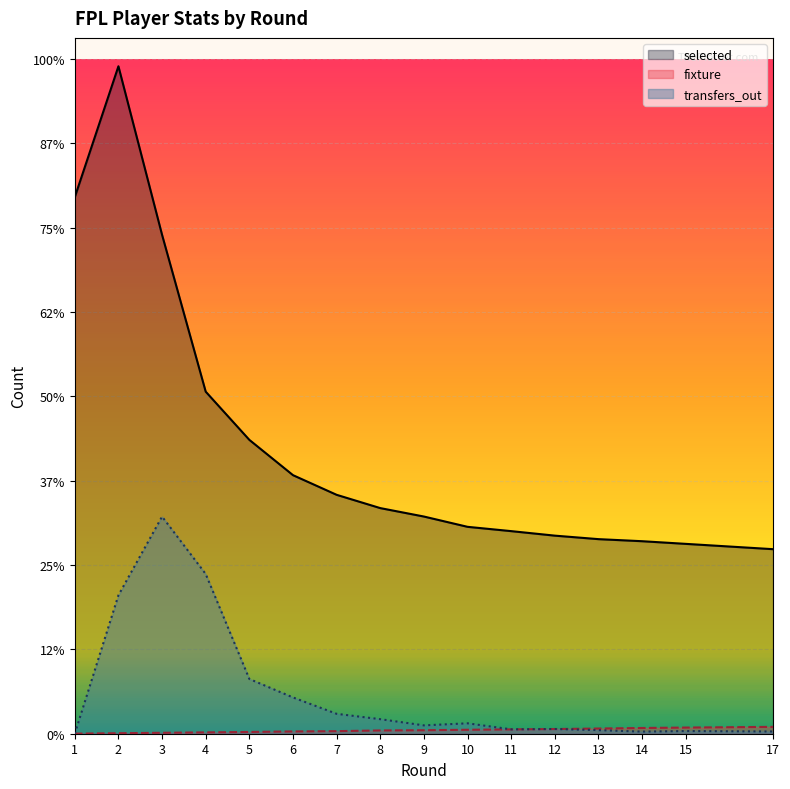

Which category has the highest value in the fixture series?

17